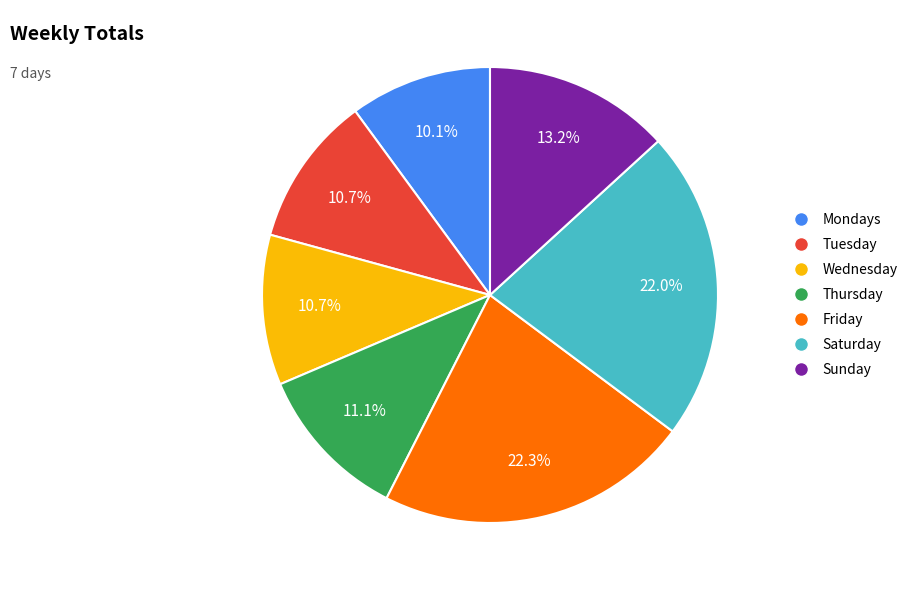

What is the smallest slice in the pie chart?

Mondays